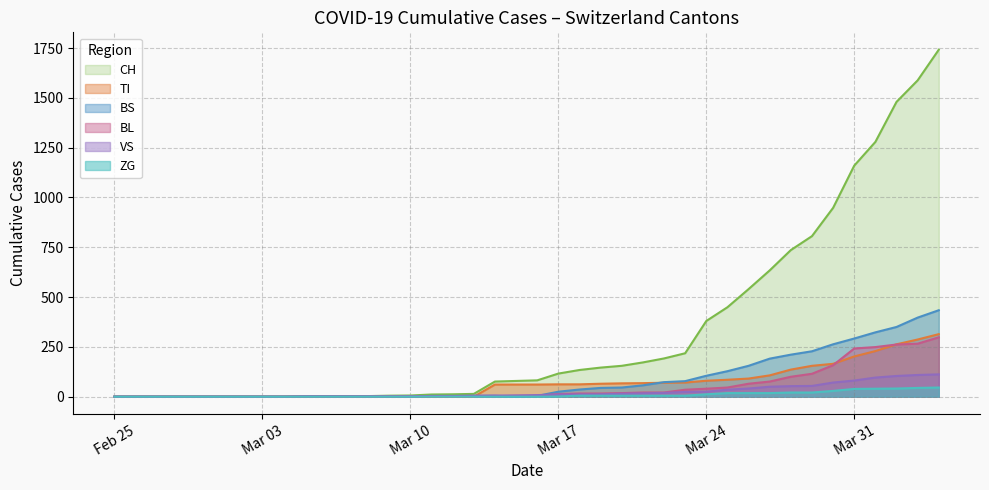

True or false: TI has more than 0 points higher than both neighbors.

False